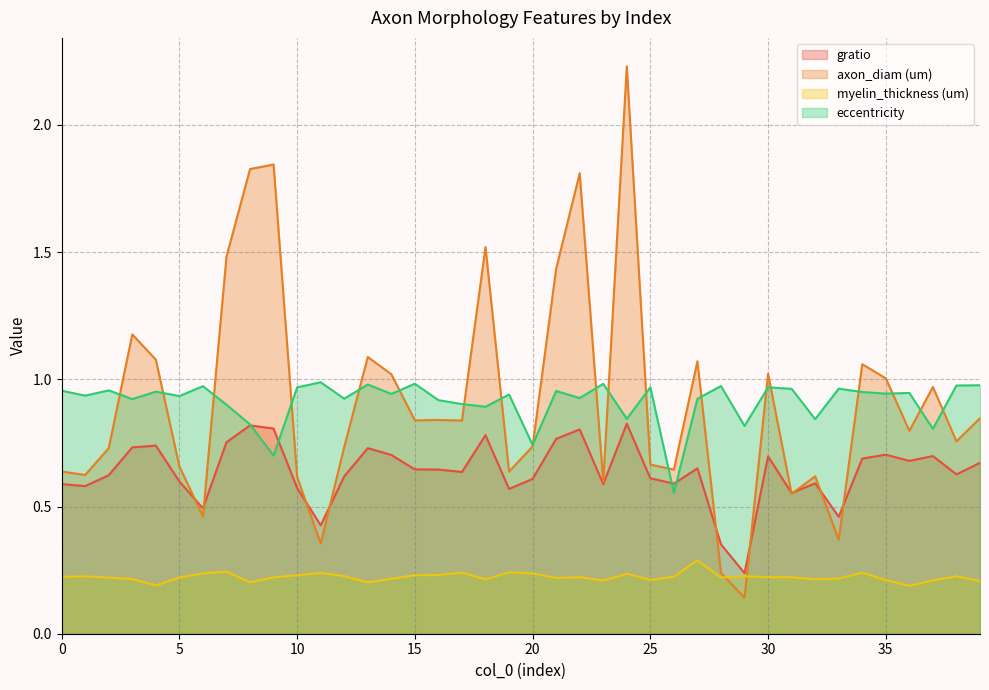

At which category does the chart reach its minimum across all series?

29